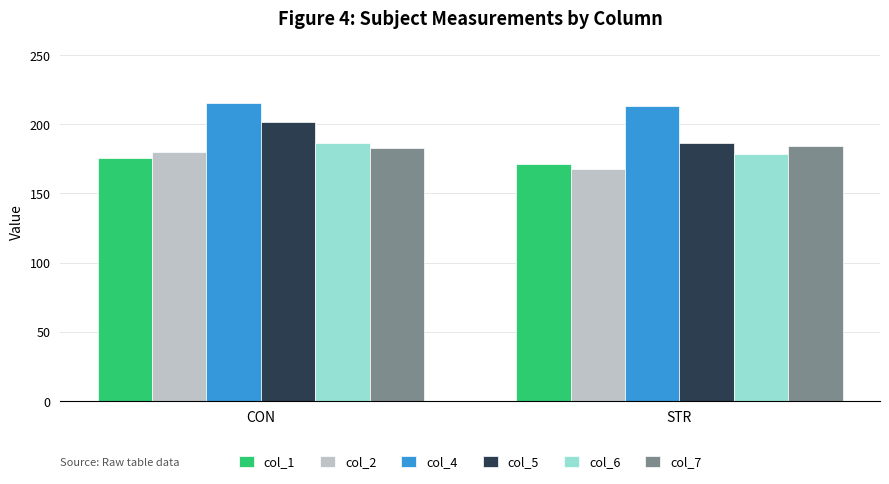

How many data points in col_6 are less than 186?

1